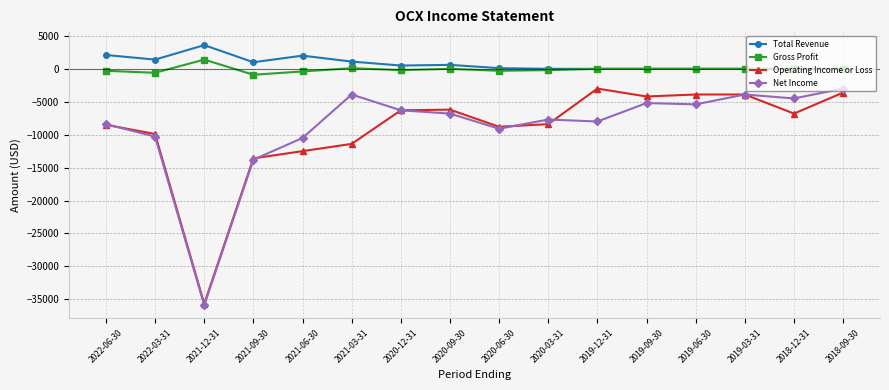

At which label does Net Income first exceed -6800?

2021-03-31